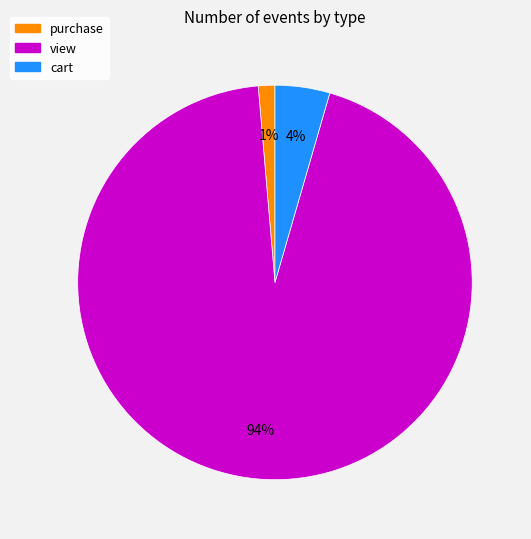

Does cart account for over 50% of the chart?

No